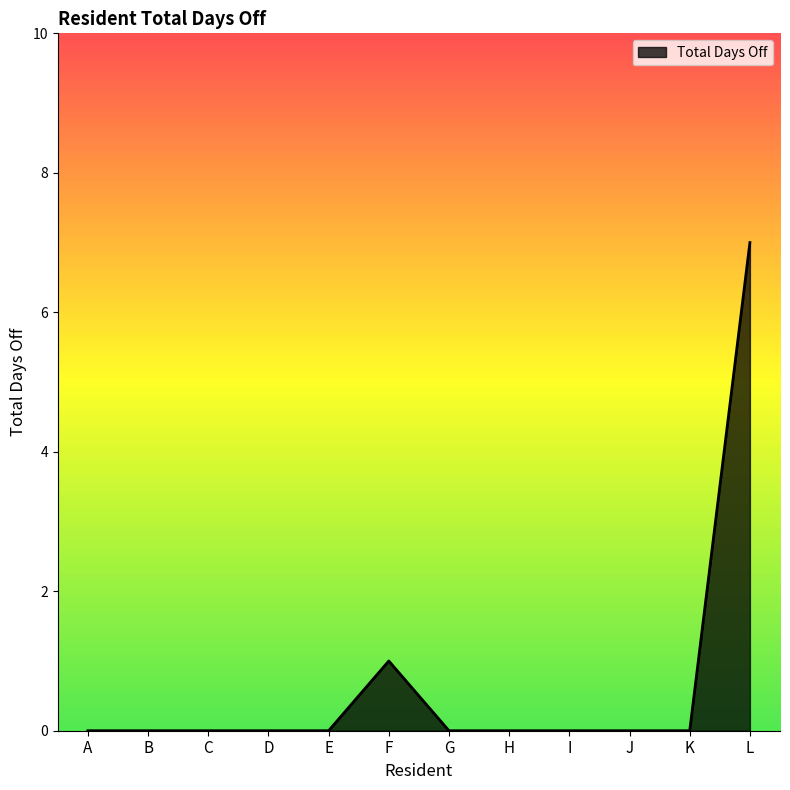

What is the greatest value displayed?

7